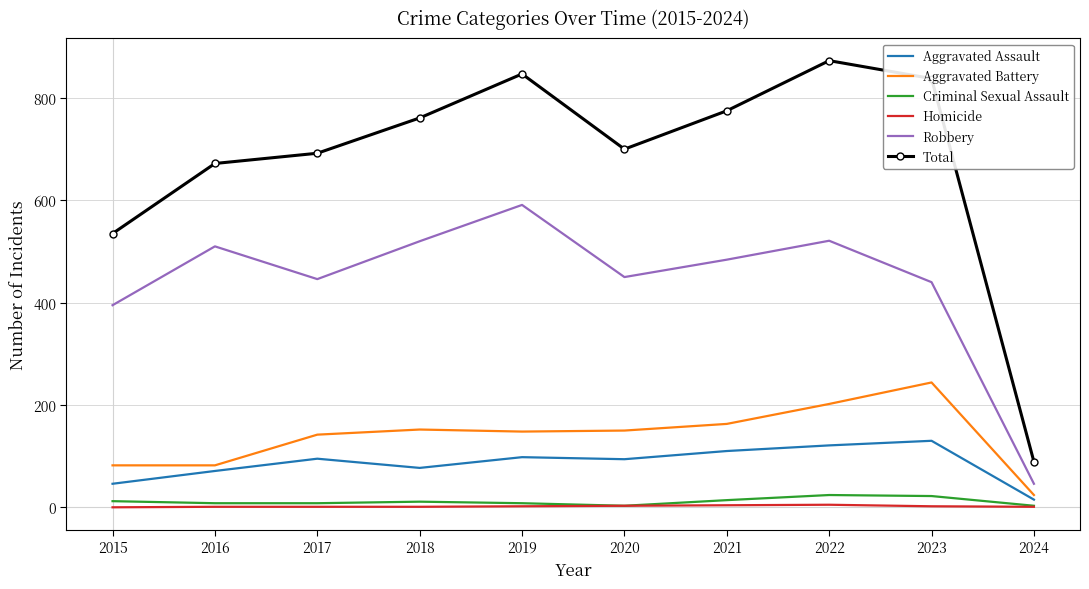

What is the maximum value for Criminal Sexual Assault?

24